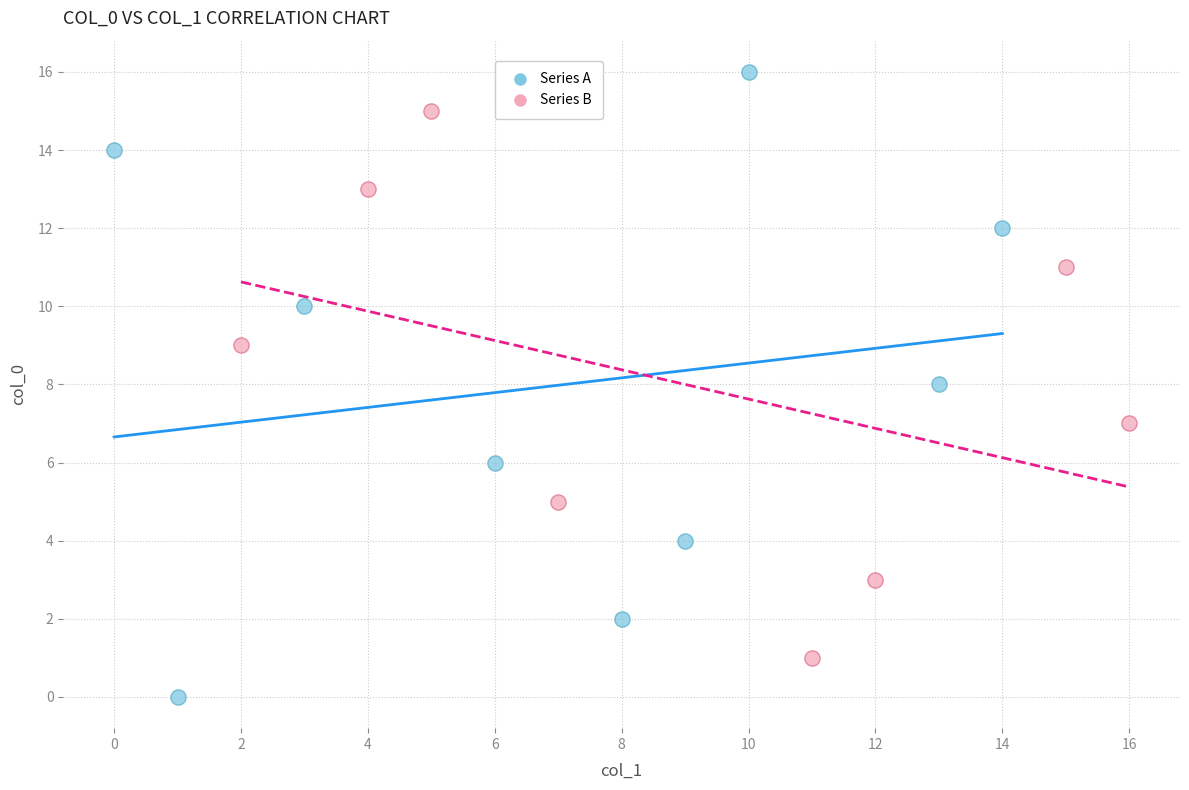

Which series reaches the maximum Y coordinate?

Series A